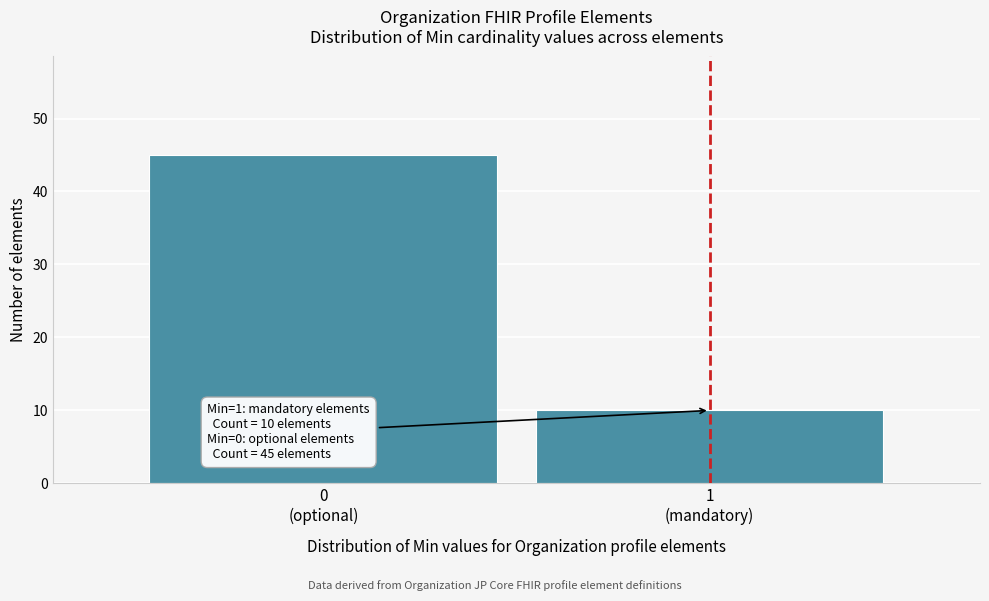

Reading left to right, transcribe all the data shown in this chart.

45	10